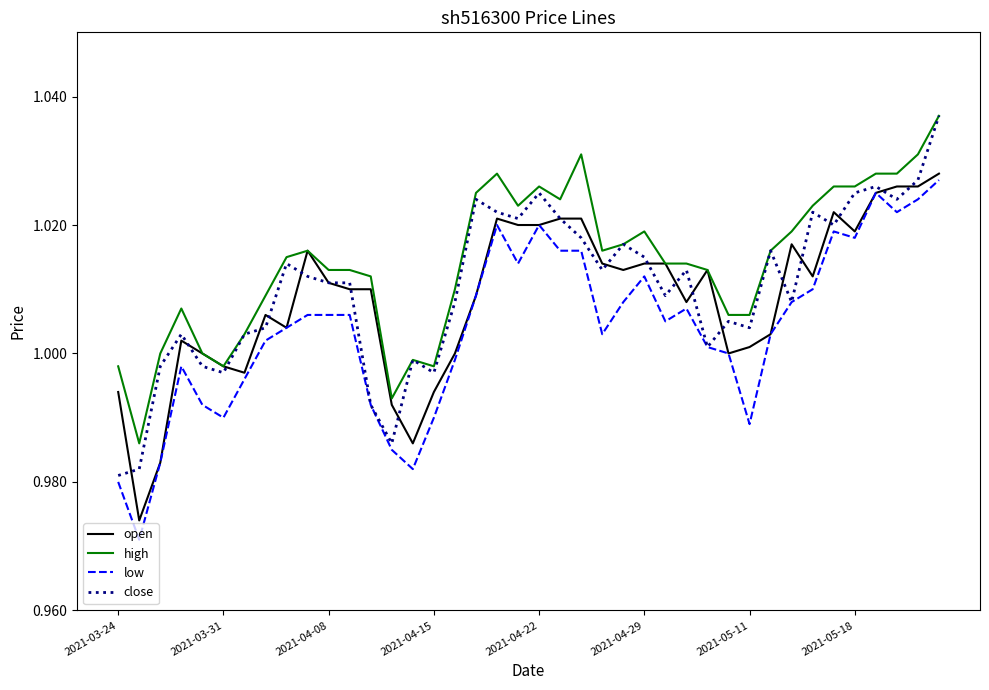

Which series has the largest total across all categories?

high